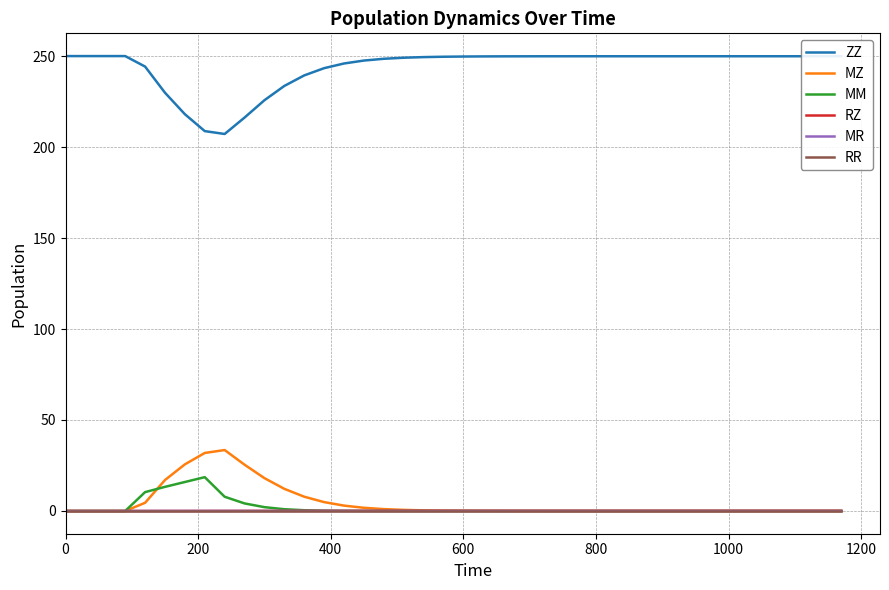

Which series has the largest total across all categories?

ZZ